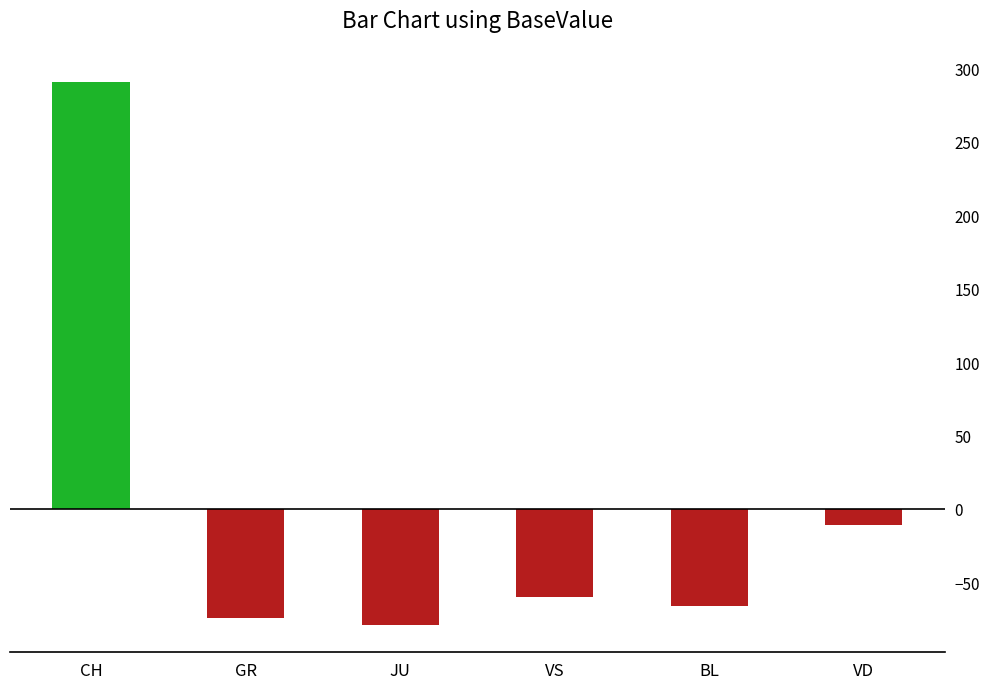

Which label corresponds to the smallest value in the chart?

JU